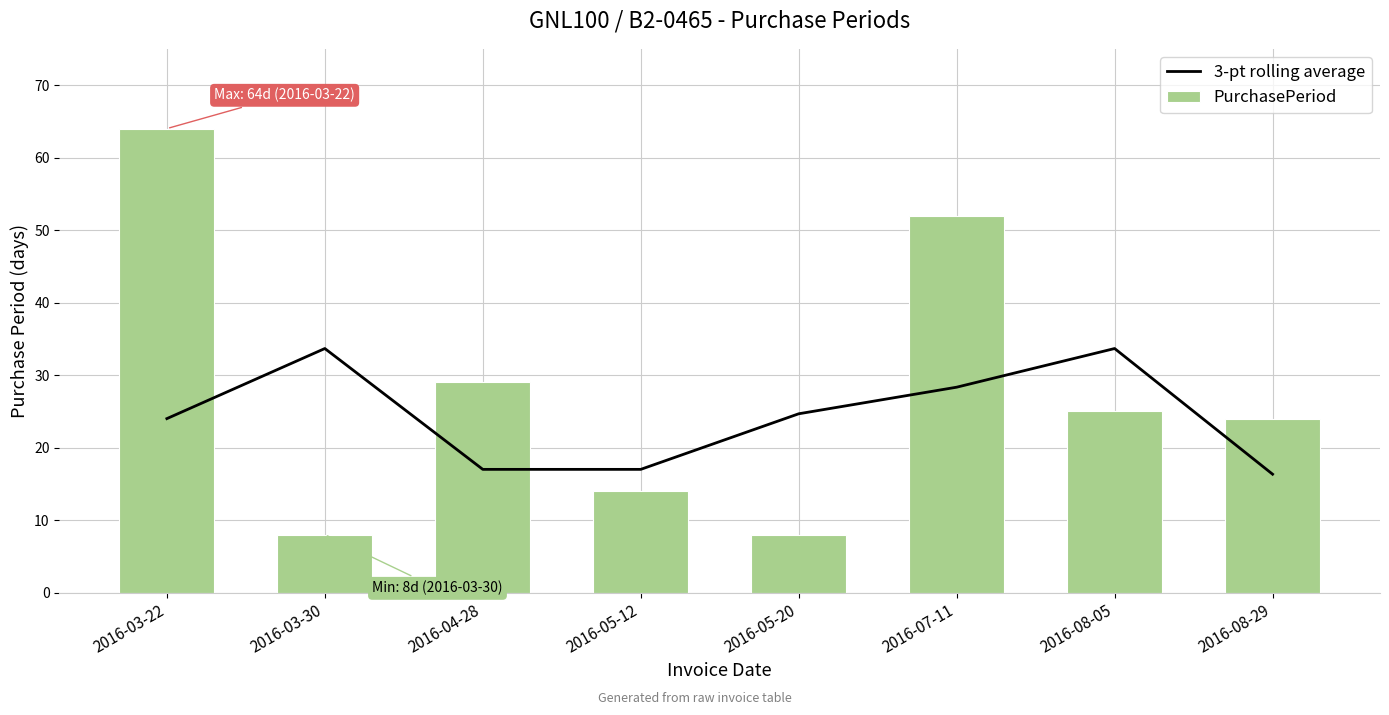

Count the number of data series in this chart.

2